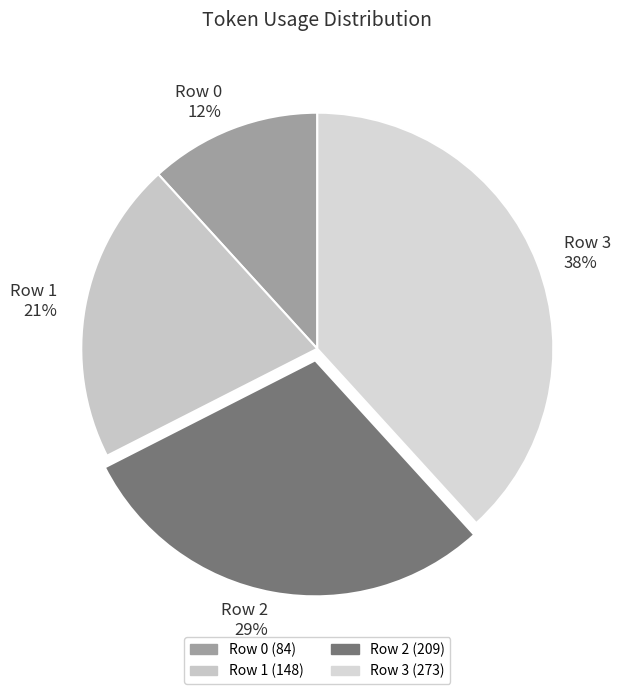

To the nearest percent, what portion does Row 2 represent?

29%